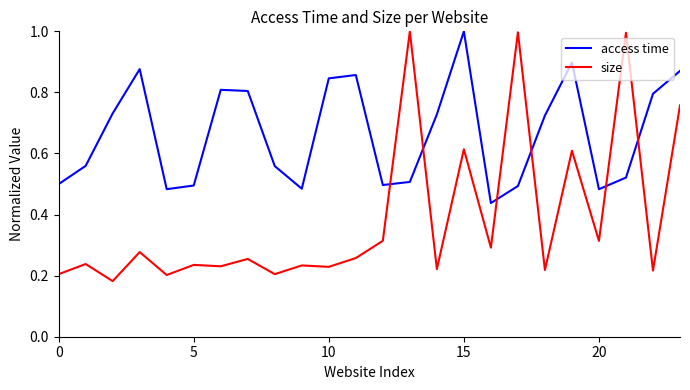

Which series has the widest spread of values?

size